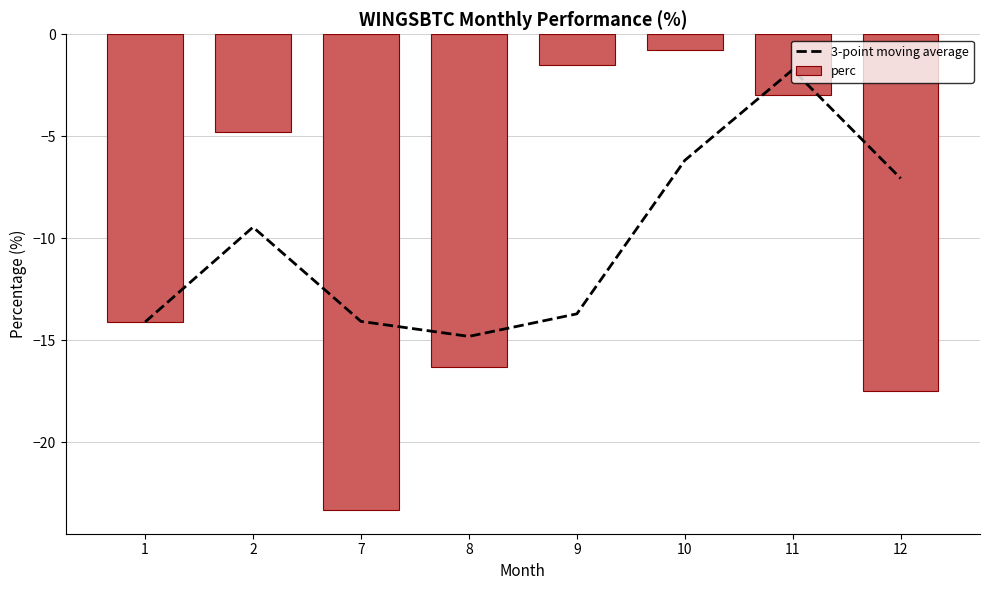

At which category does the chart reach its minimum across all series?

7